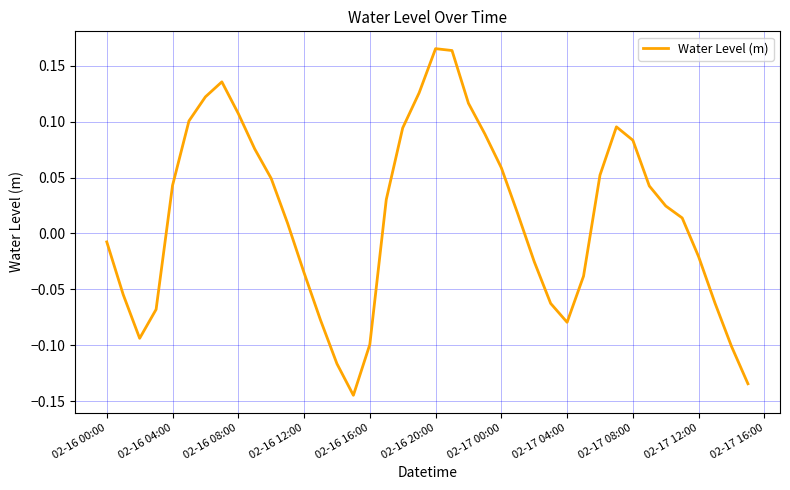

What is the difference between the maximum and minimum values?

0.3